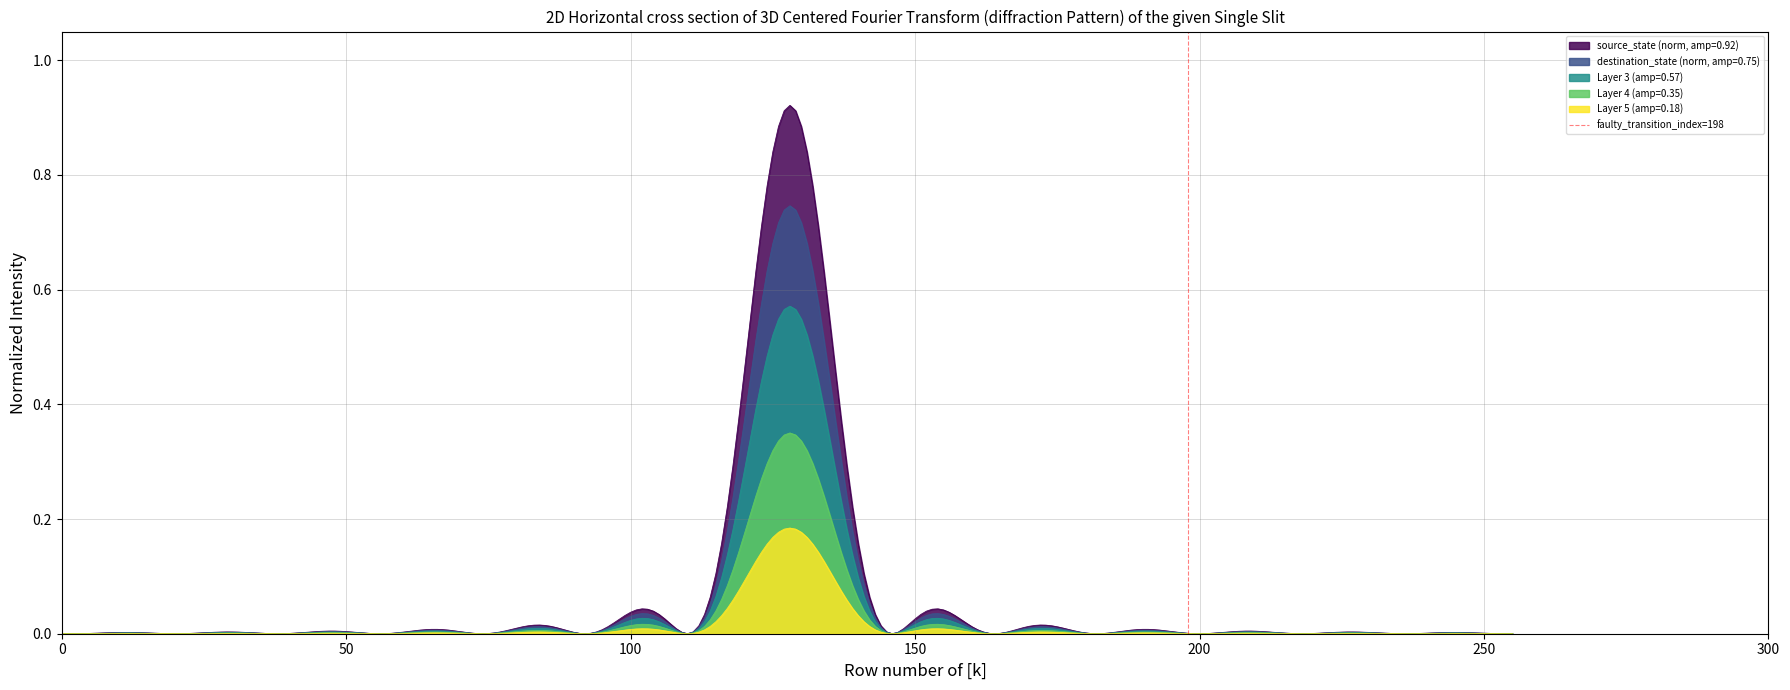

The value at 0 is 0. True or false?

False